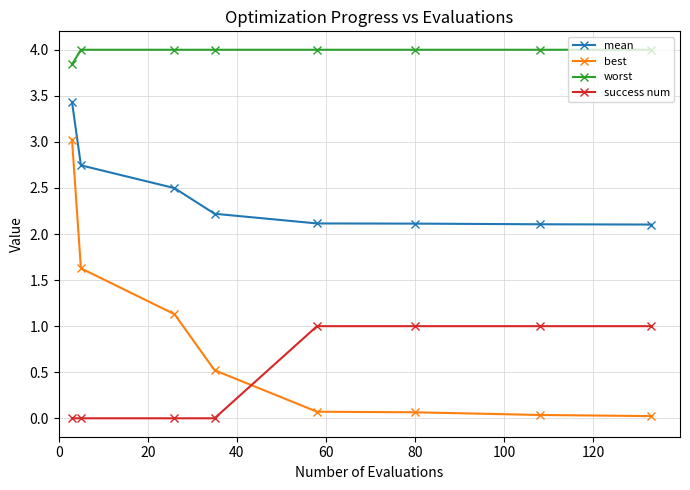

Which series has the largest range (max minus min)?

best